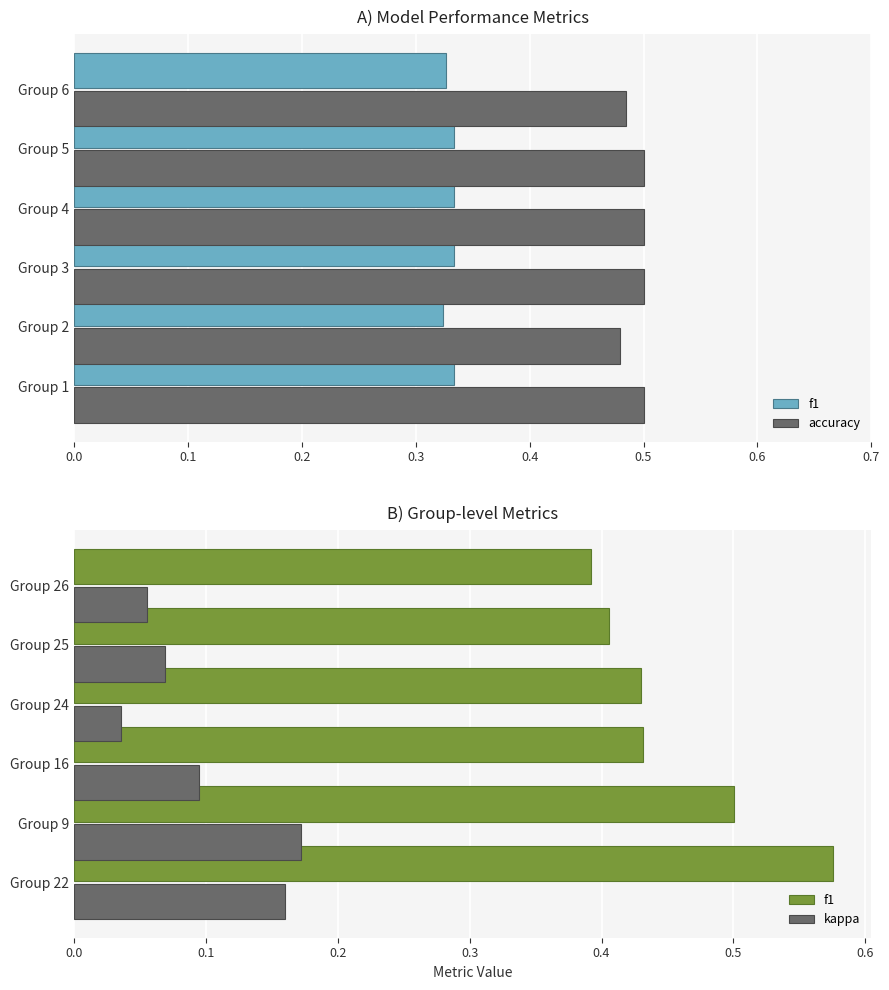

The kappa series shows 0.1 at Group 26. True or false?

True